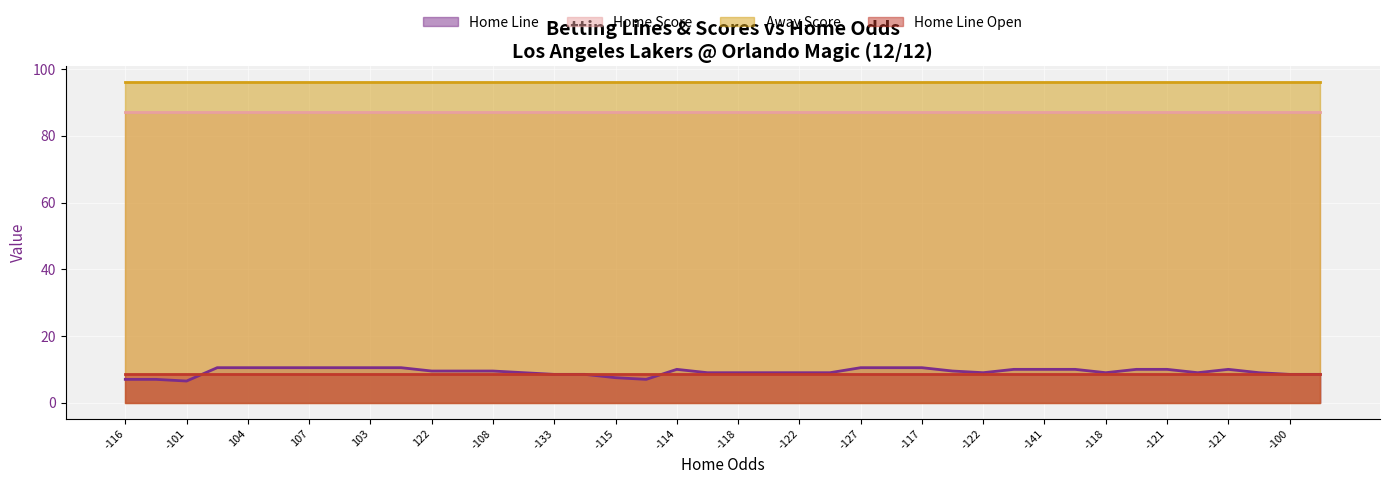

What is the value of the Away Score point at the 37th from the left?

96.0